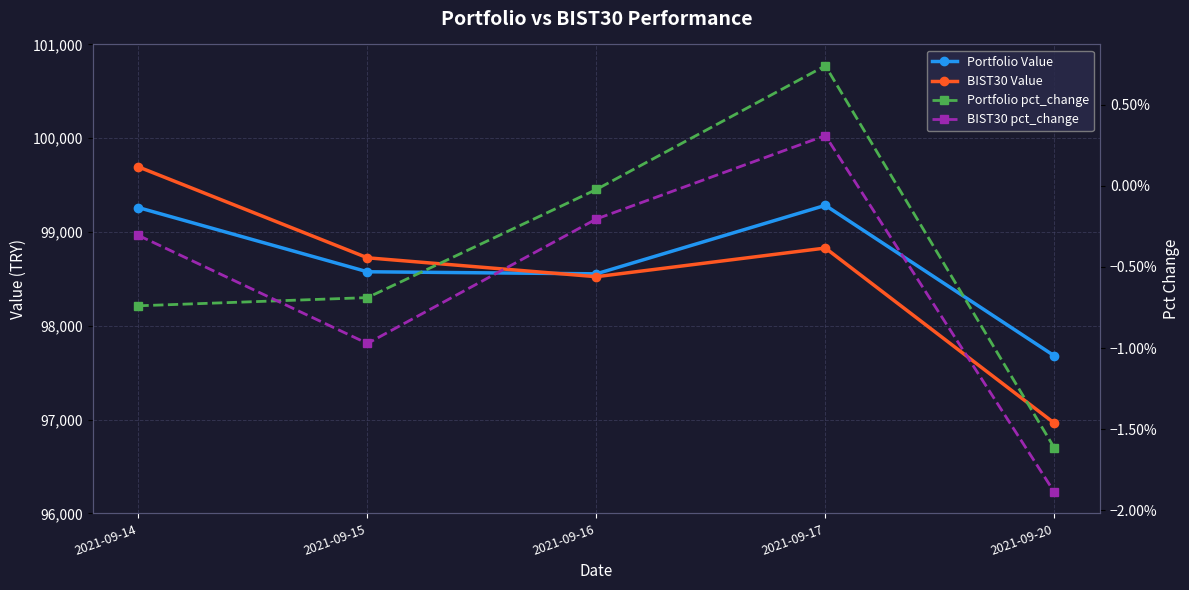

Reading left to right, transcribe all the data shown in this chart.

Portfolio Value: 99260.3	98576.2	98554.4	99284.4	97680.2
BIST30 Value: 99694.3	98725.3	98523.7	98829.3	96962.8
Portfolio pct_change: -0.0	-0.0	-0.0	0.0	-0.0
BIST30 pct_change: -0.0	-0.0	-0.0	0.0	-0.0